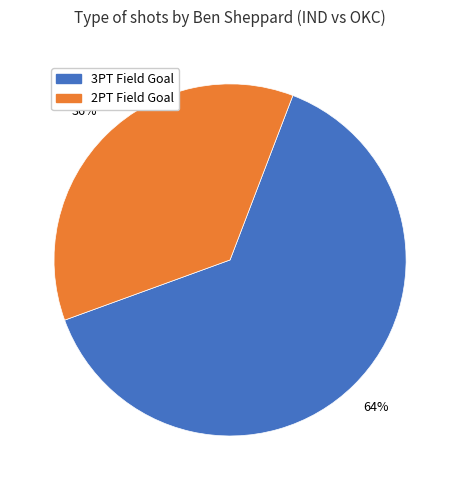

Is there a majority slice in this chart?

Yes